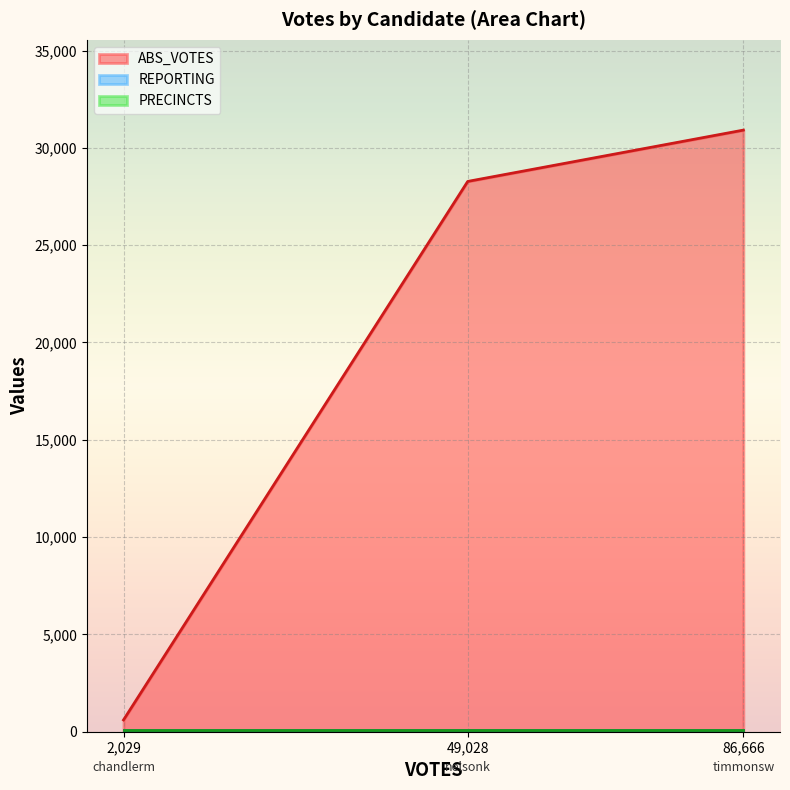

Which series has the largest total across all categories?

ABS_VOTES